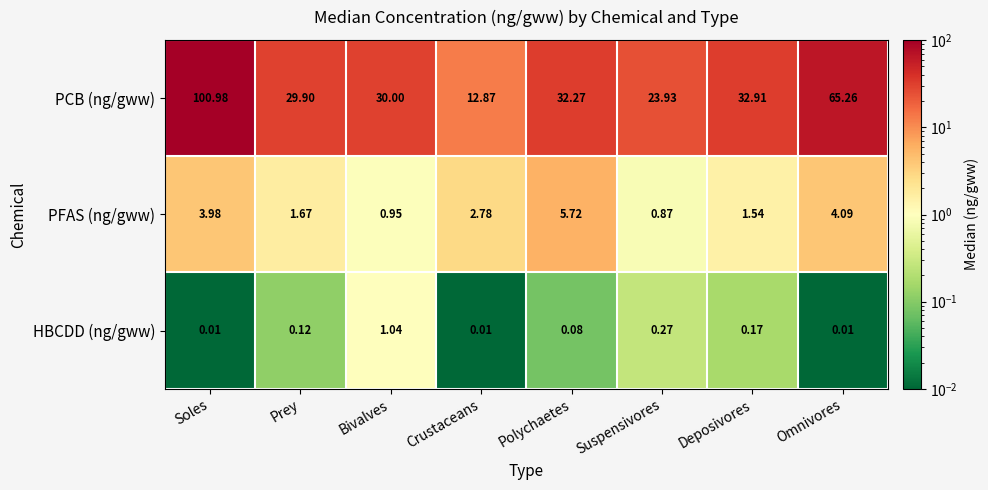

Which series has the largest total across all categories?

PCB (ng/gww)